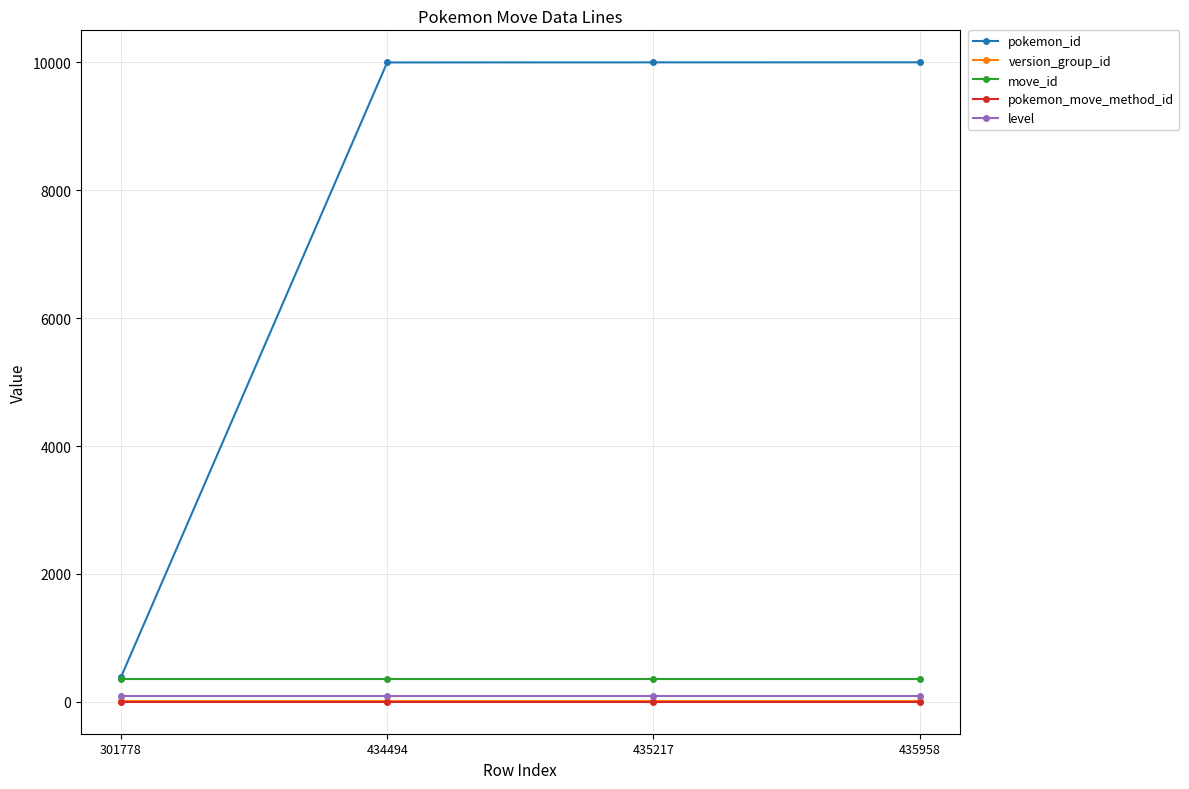

What is the value of the pokemon_move_method_id point at the 1st from the left?

1